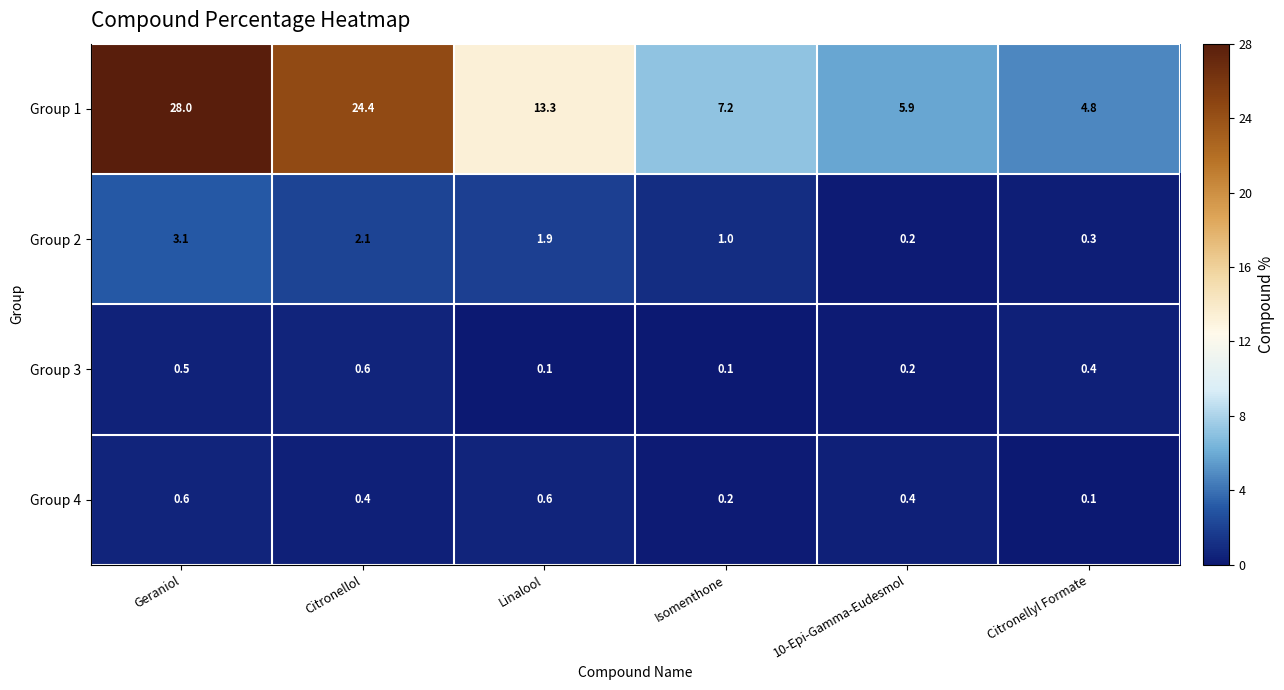

At which label does Group 1 first exceed 13?

Geraniol